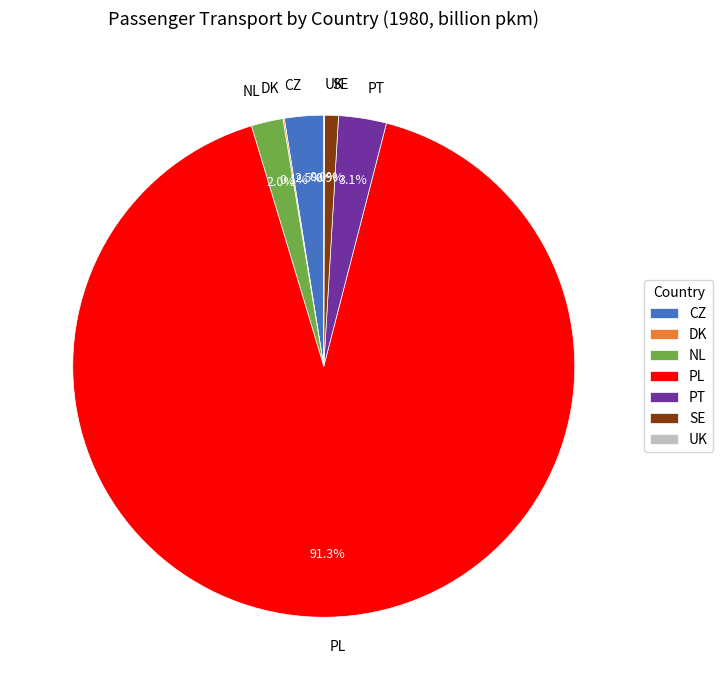

To the nearest percent, what is the combined percentage of SE and PL?

92%